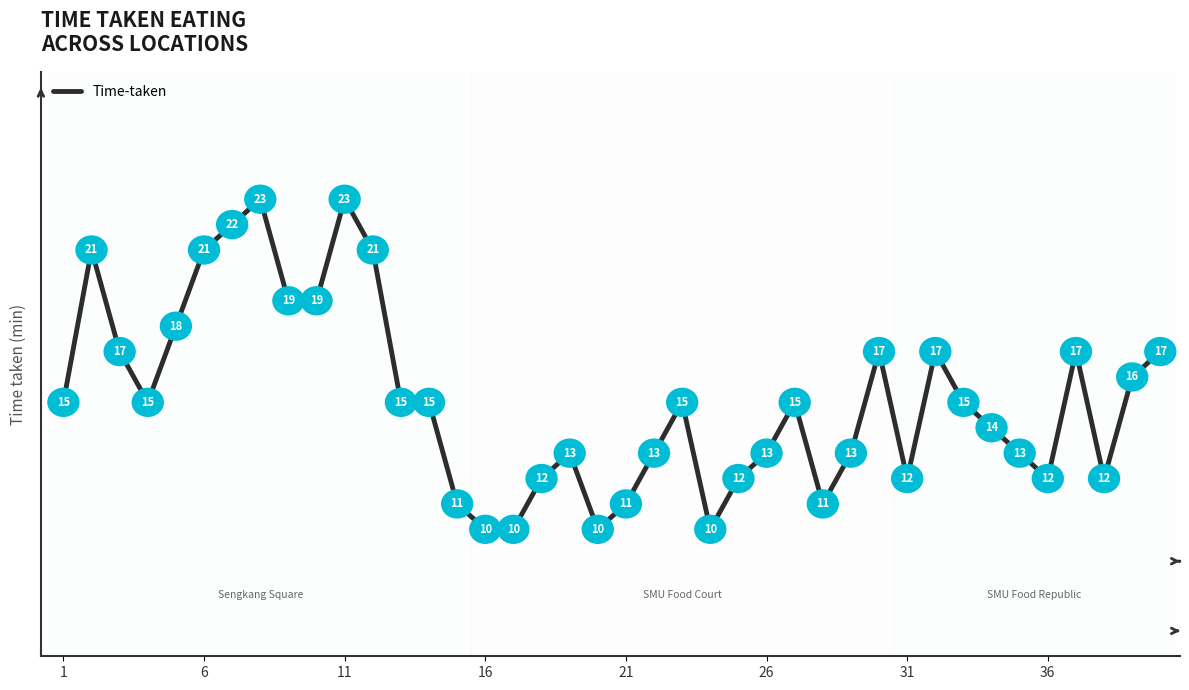

What is the difference between the maximum and minimum values?

13